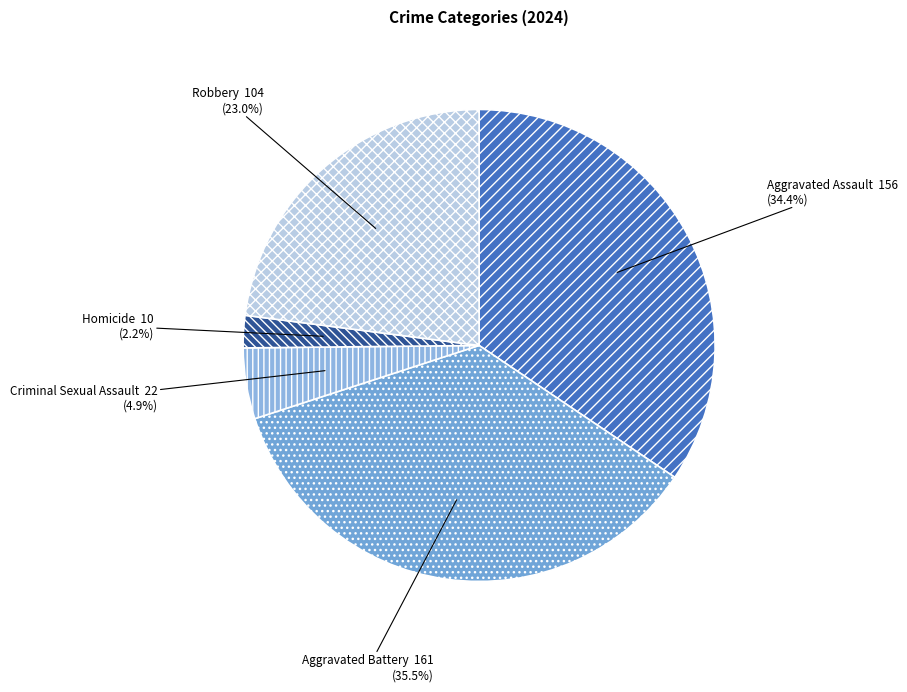

To the nearest percent, what is the average slice percentage?

20%